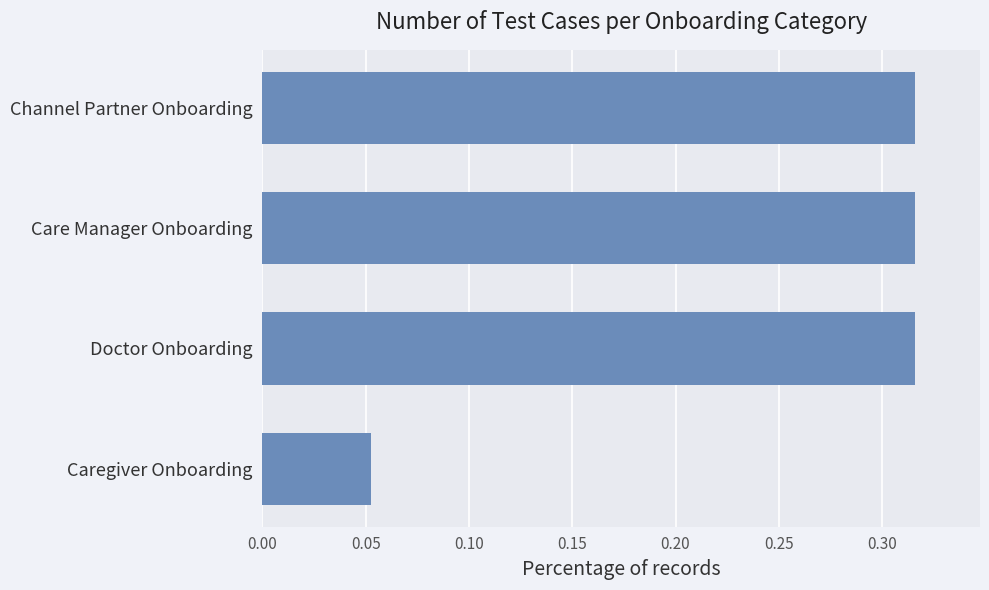

The chart shows a value of 0.2 at Doctor Onboarding. True or false?

False